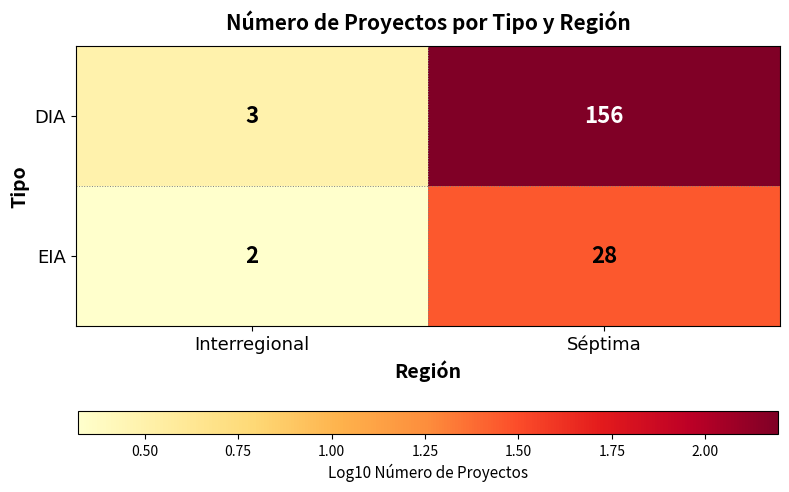

Rank the series at Interregional from highest to lowest value.

DIA, EIA